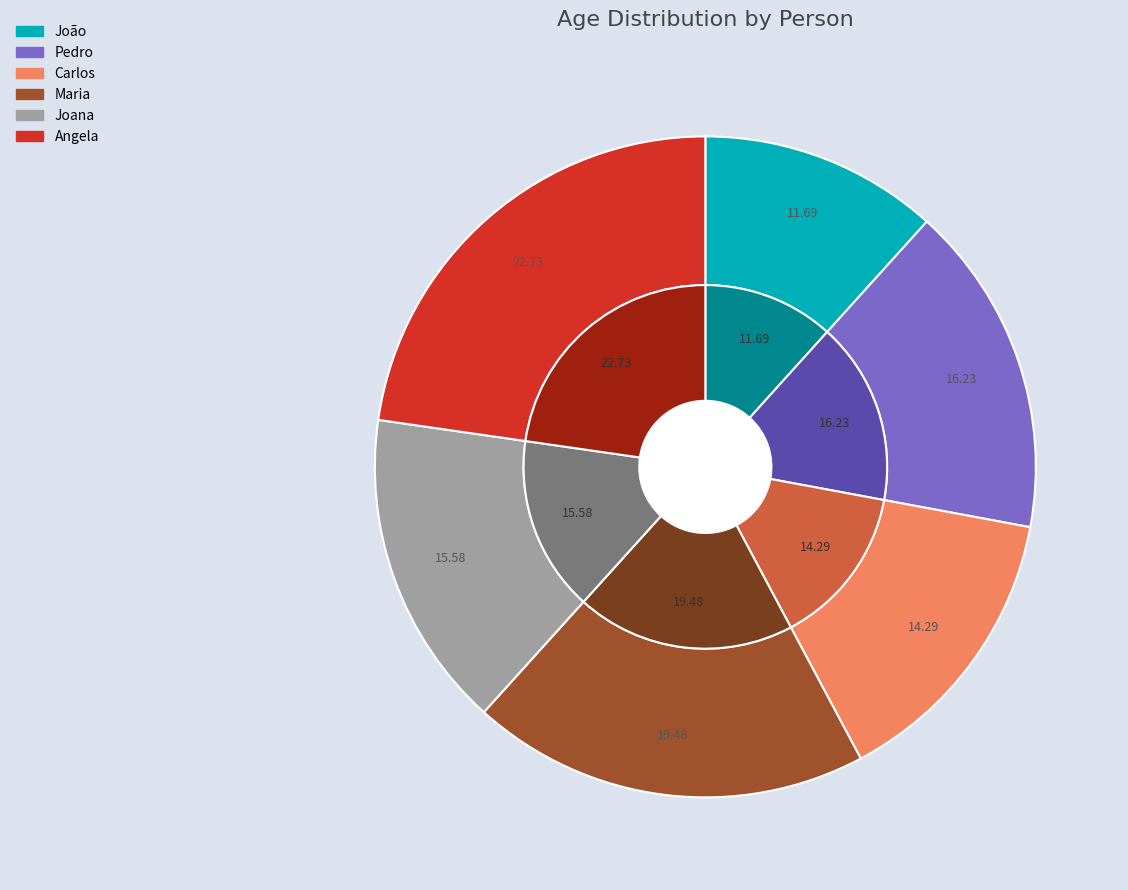

What percentage is the Angela slice, to the nearest percent?

23%